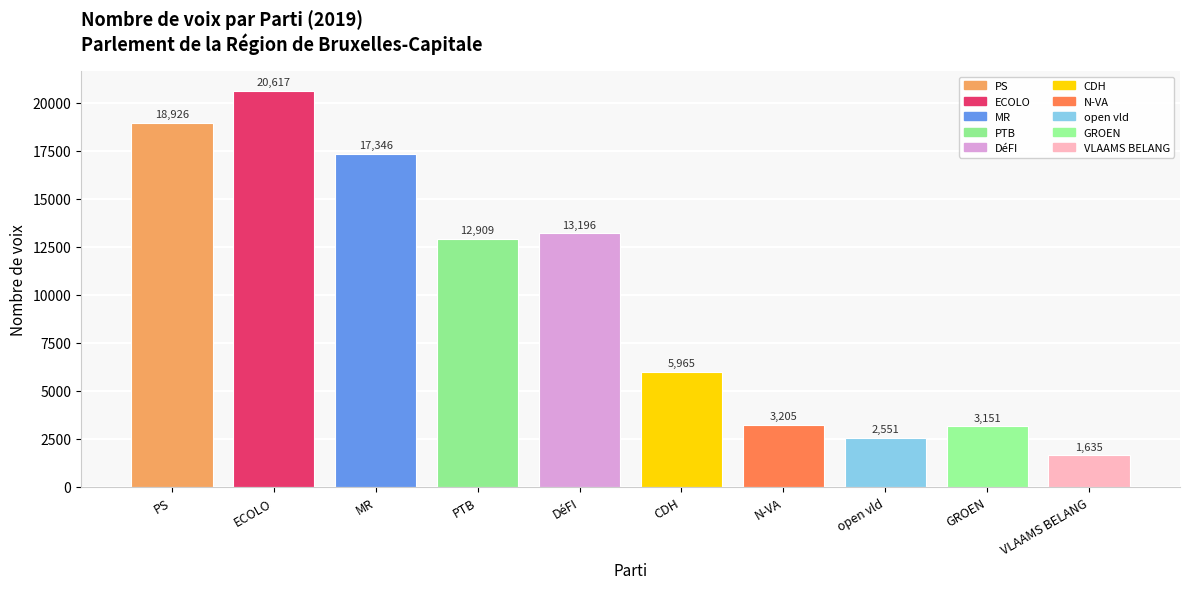

What is the label of the 5th bar from the right?

CDH